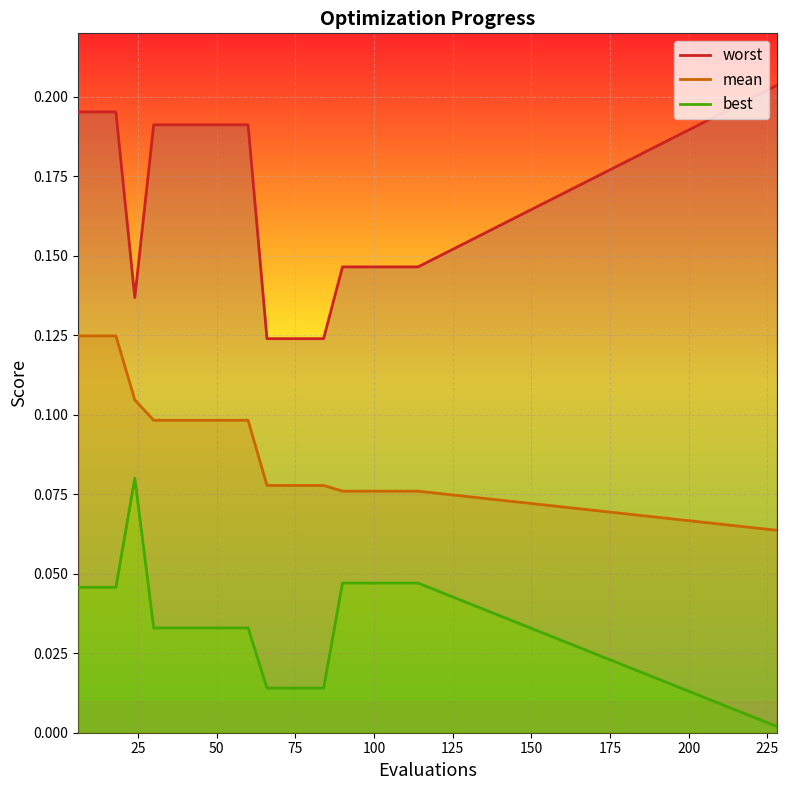

Between 50 and 175, which series saw the biggest shift?

mean